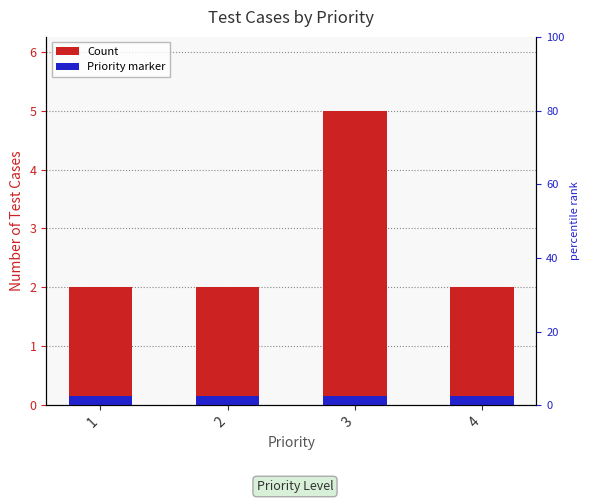

Read the Count value at 4.

2.0